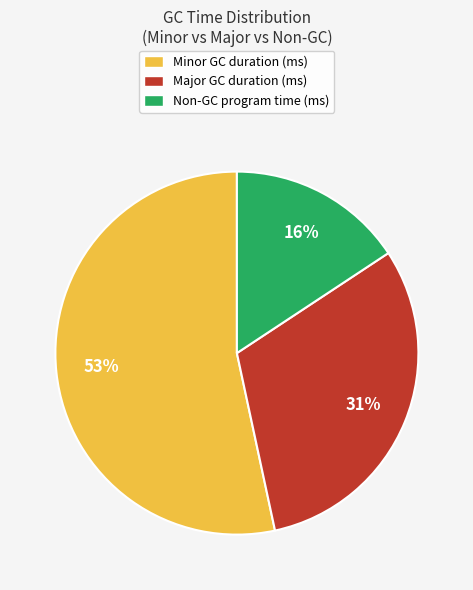

Count the number of slices in the pie.

3